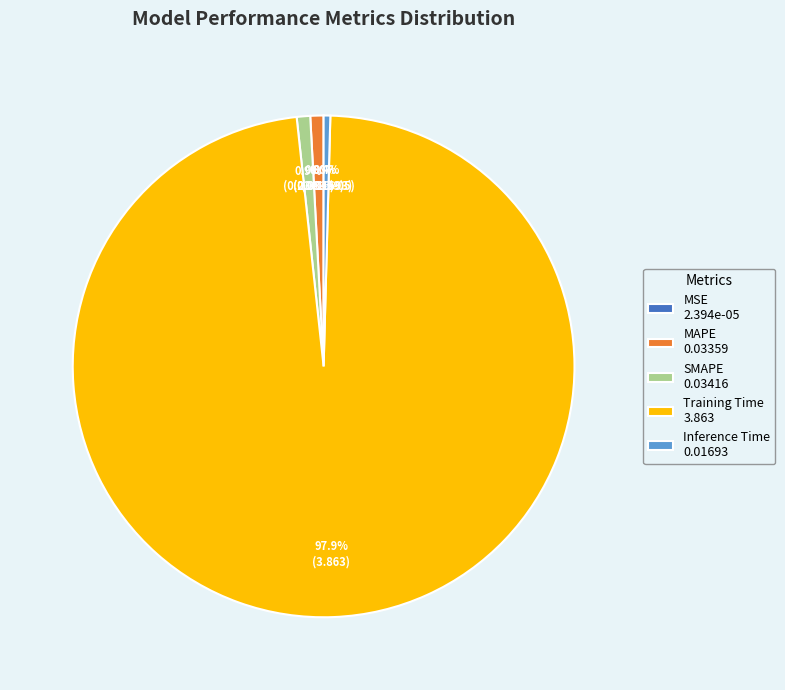

What is the majority slice?

Training Time